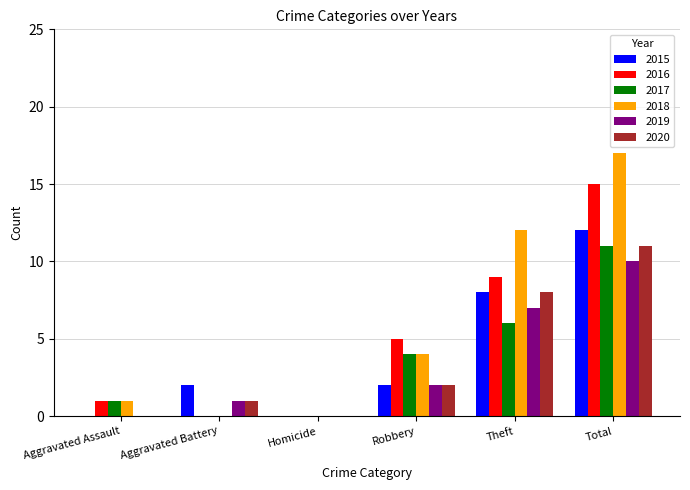

What is the maximum value shown in the chart?

17